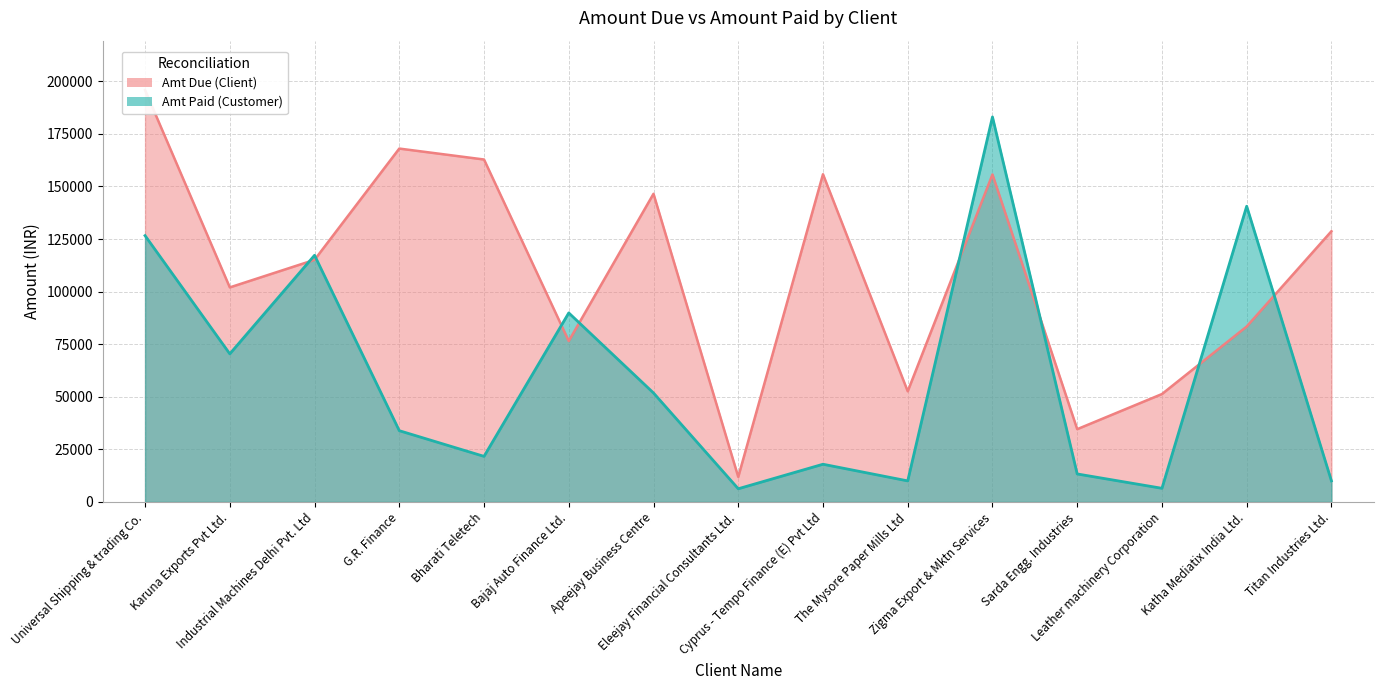

At Zigma Export & Mktn Services, list the series in order from largest to smallest.

Amt Paid (Customer), Amt Due (Client)